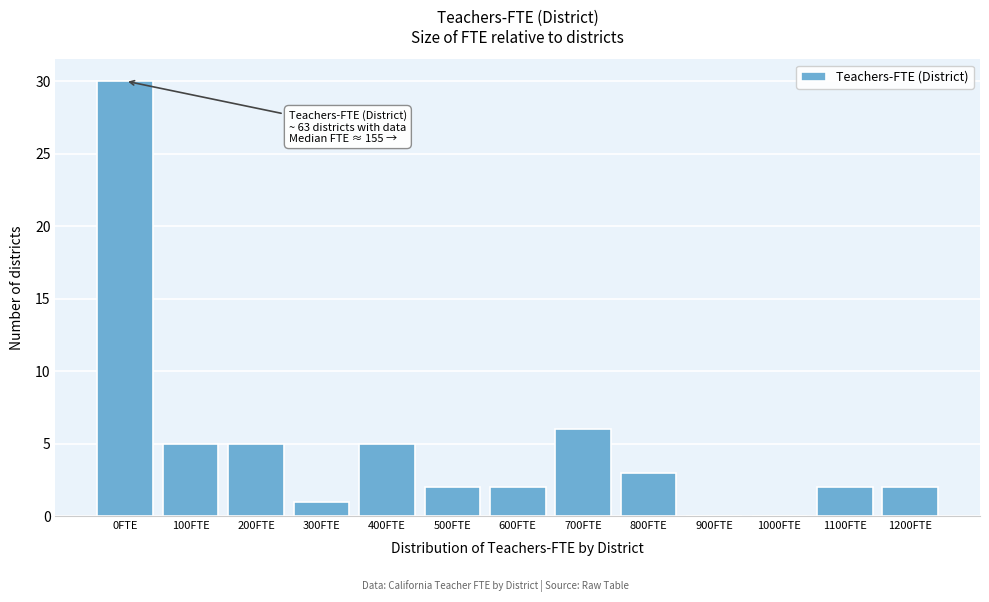

Reading left to right, what are all the values shown in this chart?

0FTE=30	100FTE=5	200FTE=5	300FTE=1	400FTE=5	500FTE=2	600FTE=2	700FTE=6	800FTE=3	900FTE=0	1000FTE=0	1100FTE=2	1200FTE=2